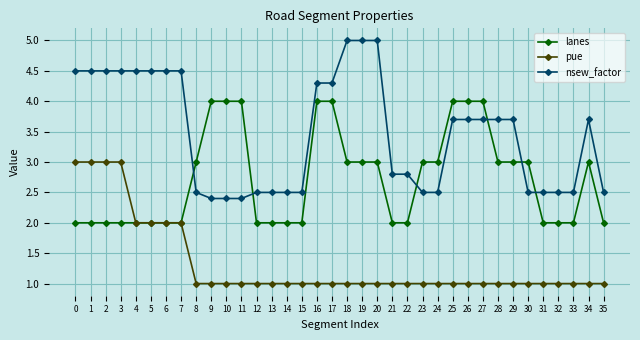

List the series in order of their peak value, highest first.

nsew_factor, lanes, pue